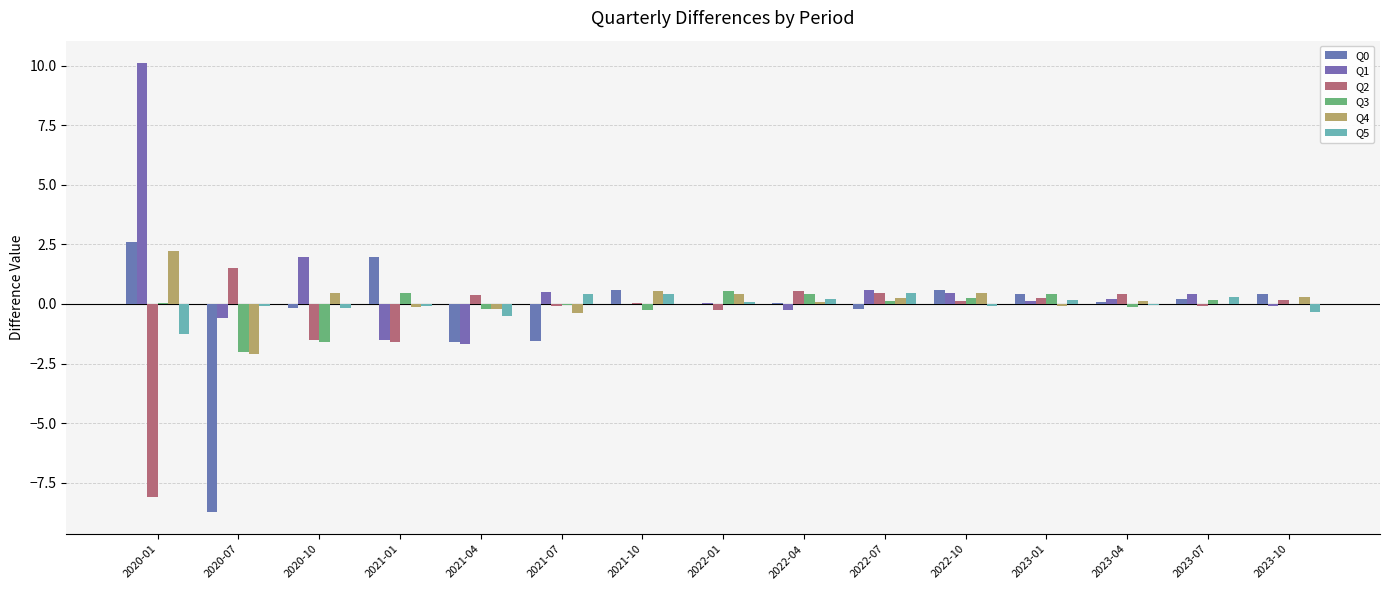

Does the chart contain stacked bars?

No